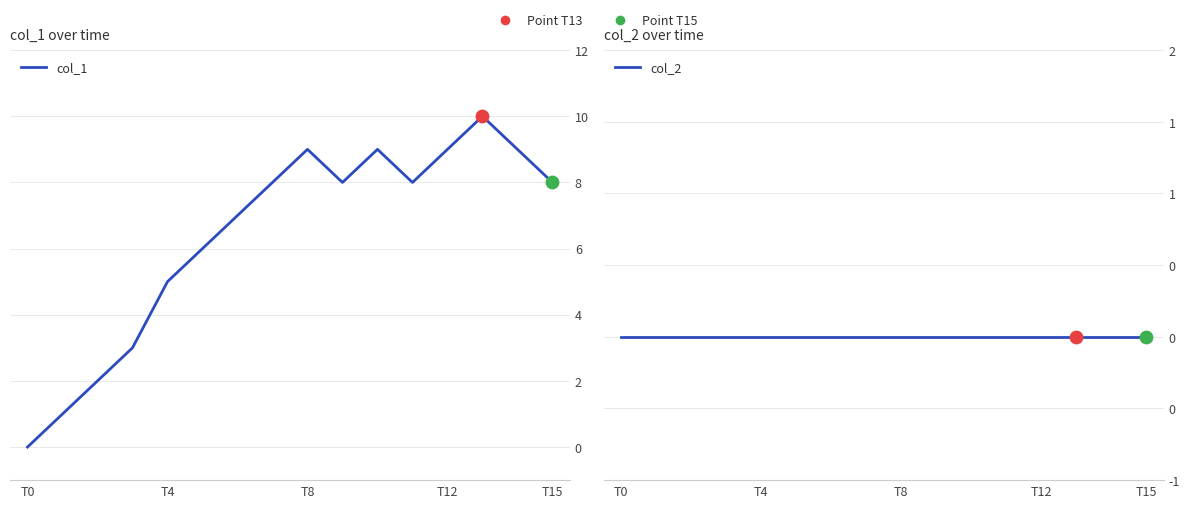

Which series contains the highest Y value?

col_1